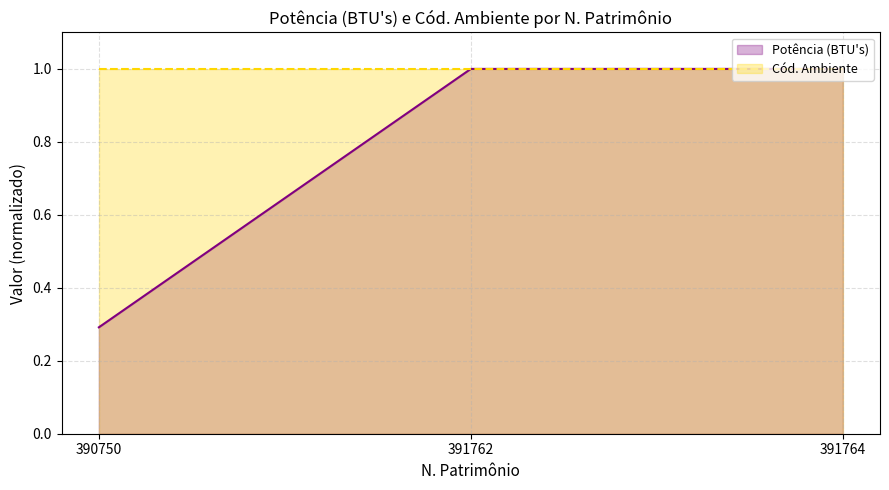

What is the approximate value of Cód. Ambiente at 391764?

1.0